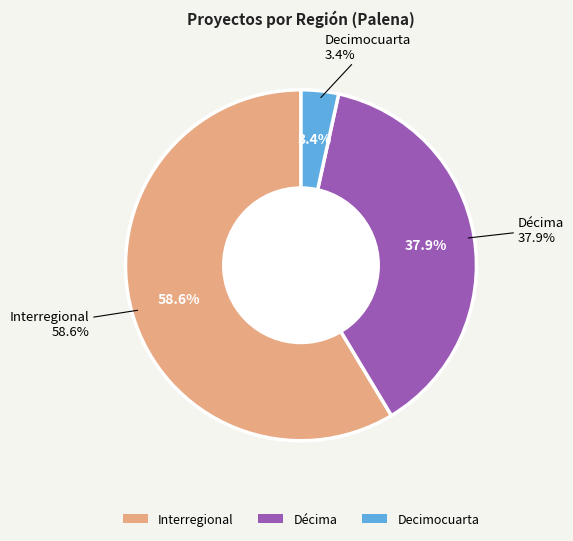

Count the number of slices in the pie.

3